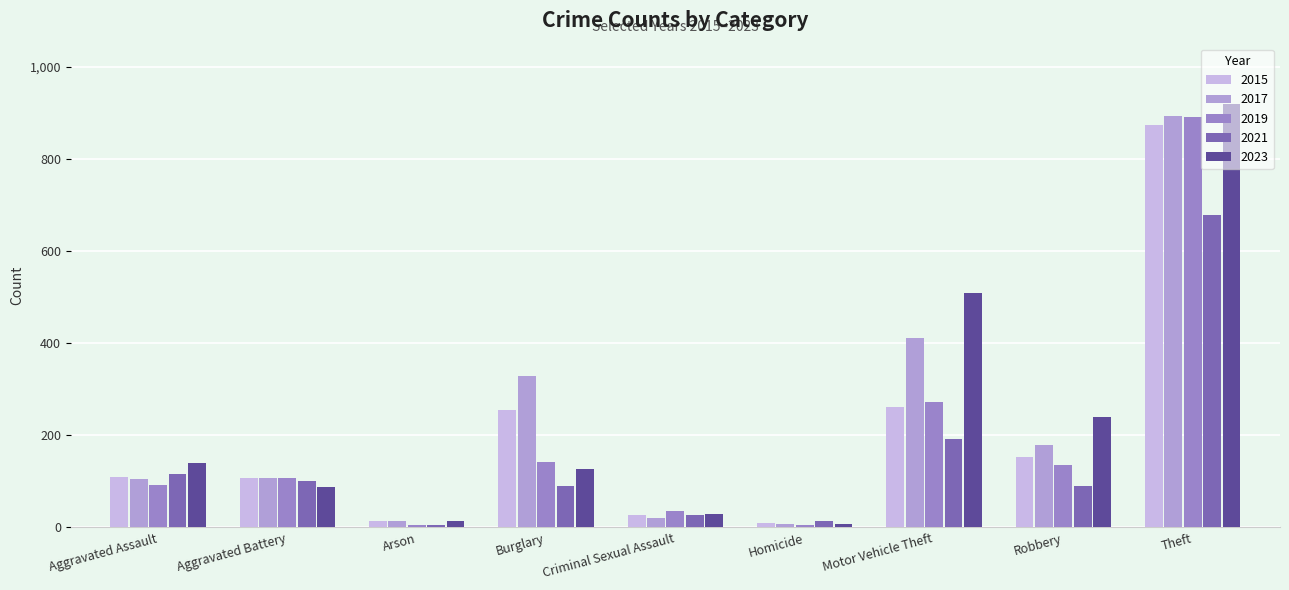

Reading left to right, what are all the values shown in this chart?

2015: Aggravated Assault=110	Aggravated Battery=108	Arson=13	Burglary=254	Criminal Sexual Assault=28	Homicide=9	Motor Vehicle Theft=261	Robbery=154	Theft=874
2017: Aggravated Assault=105	Aggravated Battery=108	Arson=14	Burglary=329	Criminal Sexual Assault=21	Homicide=8	Motor Vehicle Theft=411	Robbery=178	Theft=892
2019: Aggravated Assault=92	Aggravated Battery=108	Arson=5	Burglary=143	Criminal Sexual Assault=35	Homicide=5	Motor Vehicle Theft=273	Robbery=135	Theft=891
2021: Aggravated Assault=115	Aggravated Battery=100	Arson=6	Burglary=90	Criminal Sexual Assault=26	Homicide=13	Motor Vehicle Theft=193	Robbery=91	Theft=678
2023: Aggravated Assault=140	Aggravated Battery=87	Arson=15	Burglary=127	Criminal Sexual Assault=29	Homicide=8	Motor Vehicle Theft=508	Robbery=240	Theft=920